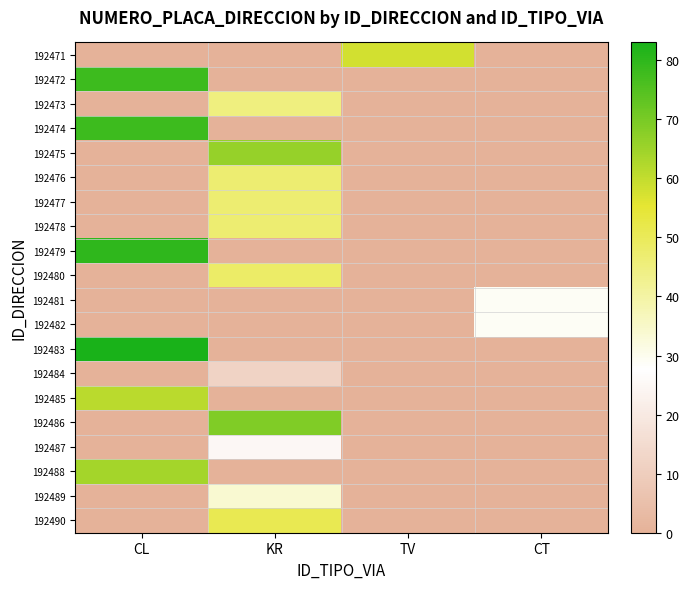

At which category is the sum across all series the highest?

KR